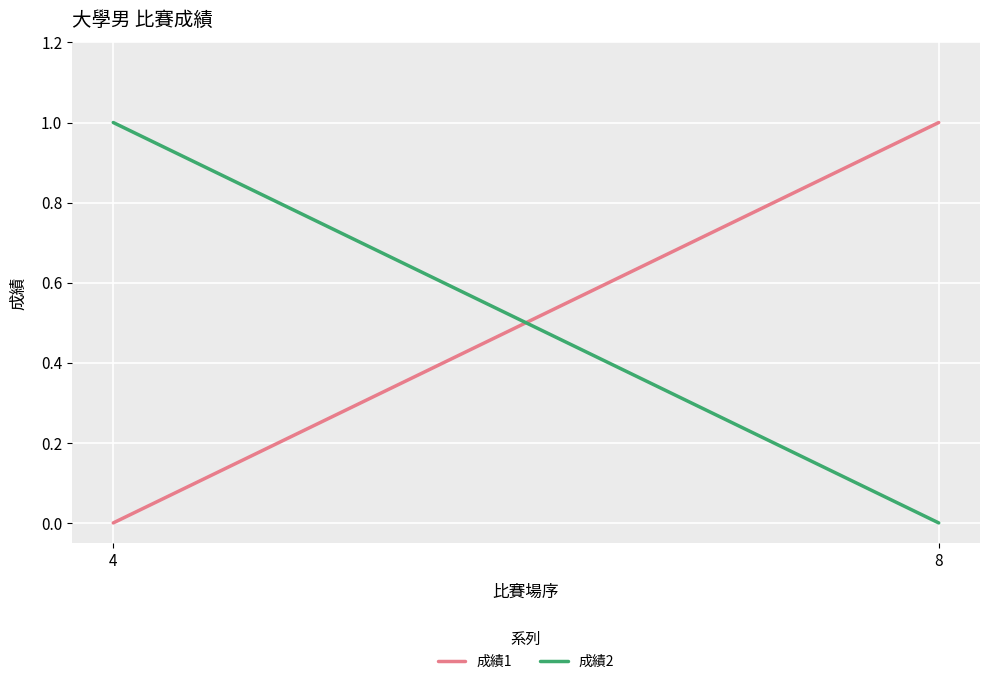

List the series in order of their peak value, lowest first.

成績1, 成績2